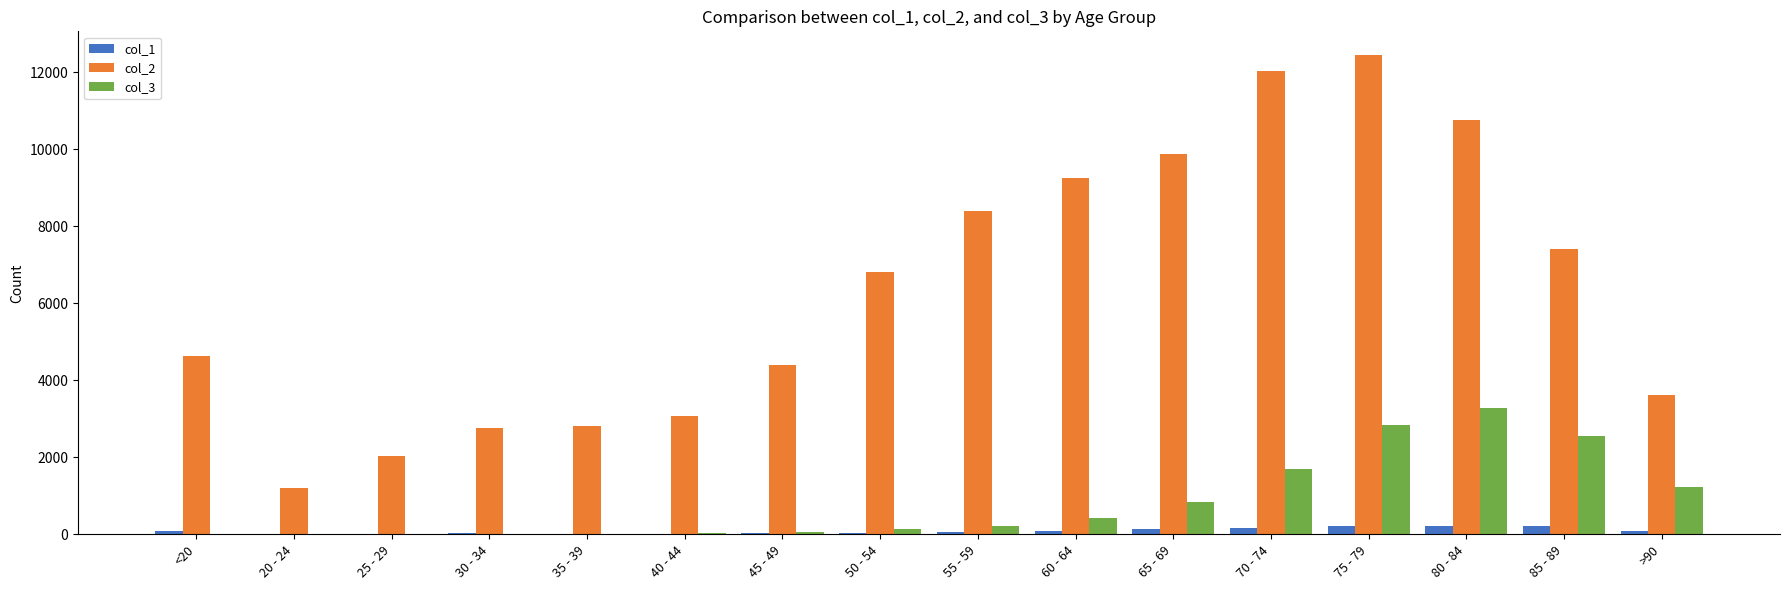

Is the value of col_1 at <20 greater than the value of col_3 at 65 - 69?

No